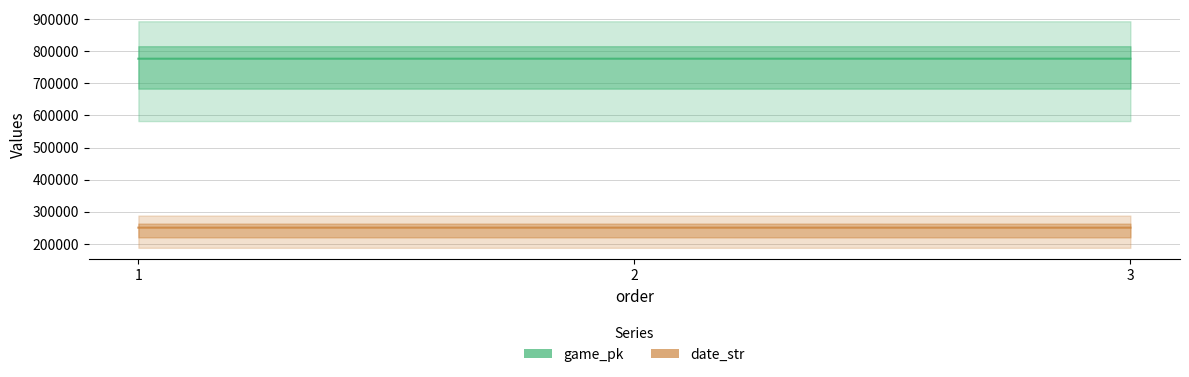

Where does the date_str series first go above 250901?

1